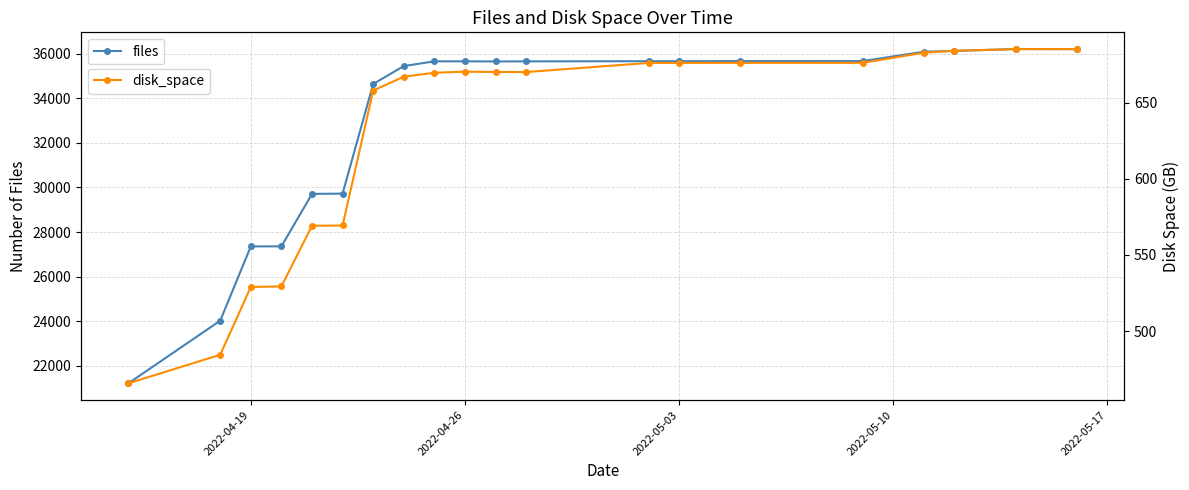

True or false: files and disk_space intersect in this chart.

False